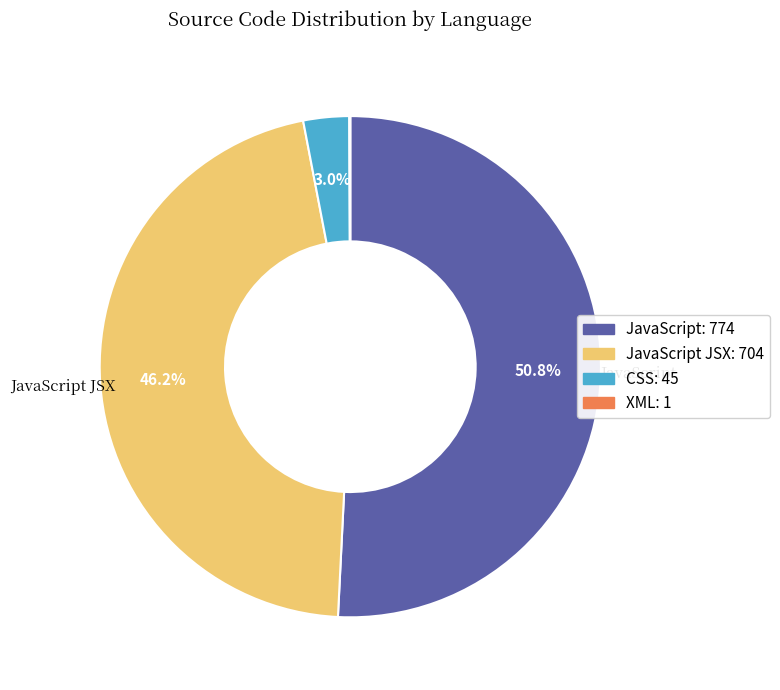

Is there a majority slice in this chart?

Yes